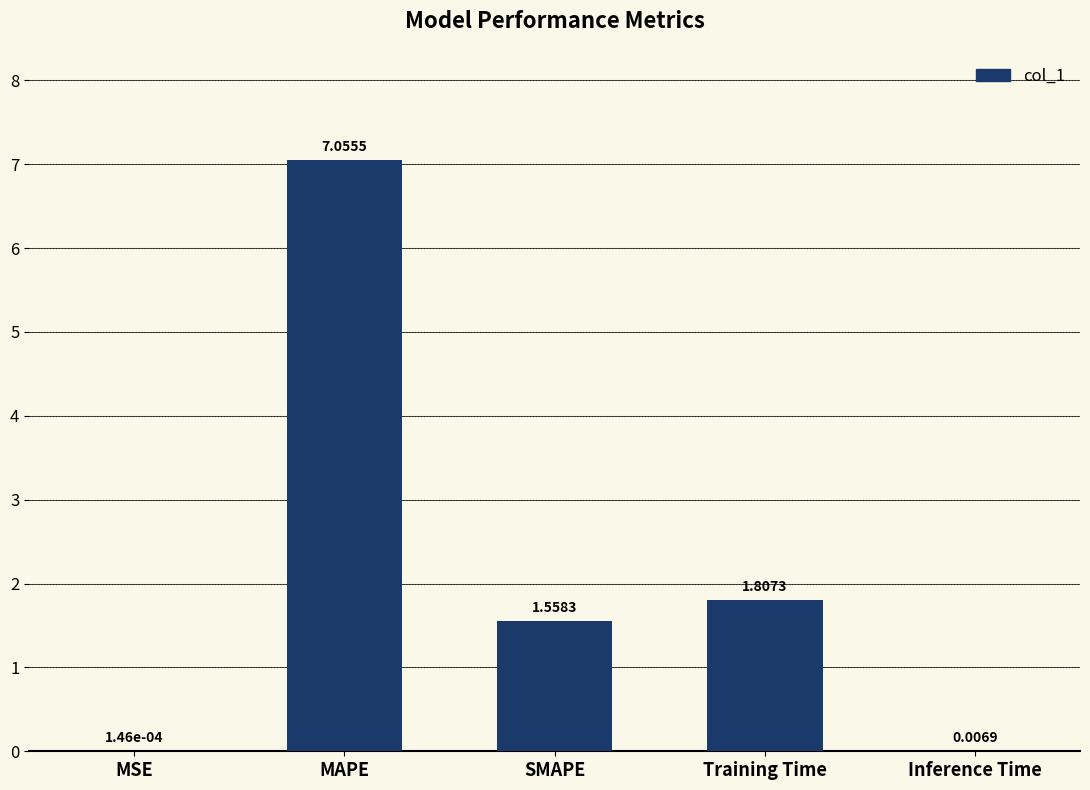

Where is the data nearest to the value 3?

Training Time